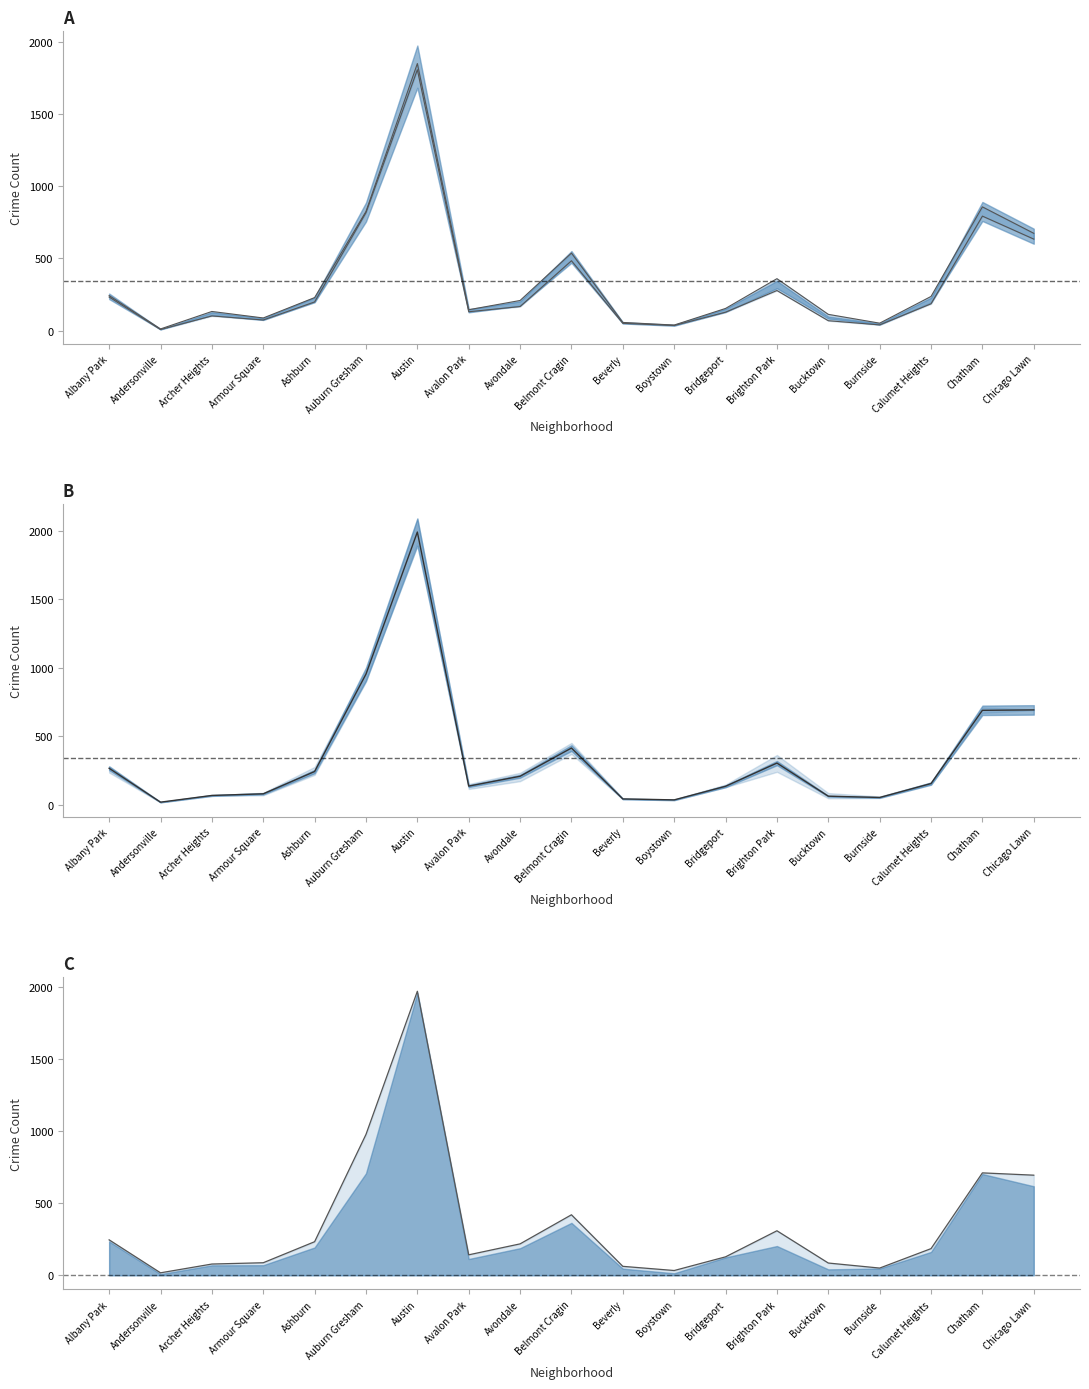

How many points are higher than both their immediate neighbors (excluding endpoints)?

3